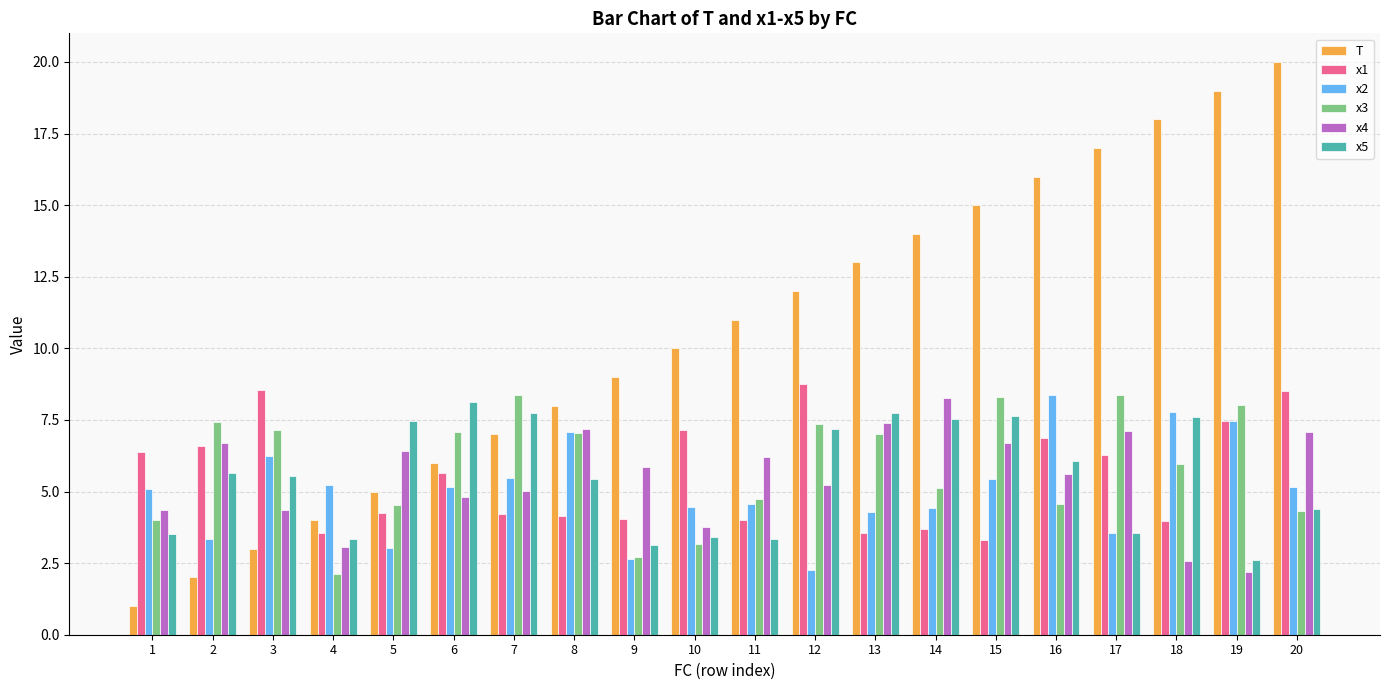

What is the greatest value displayed?

20.0